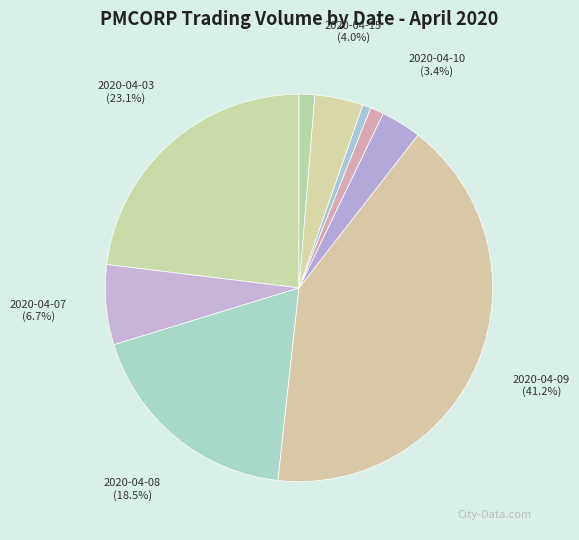

Count the number of slices in the pie.

9